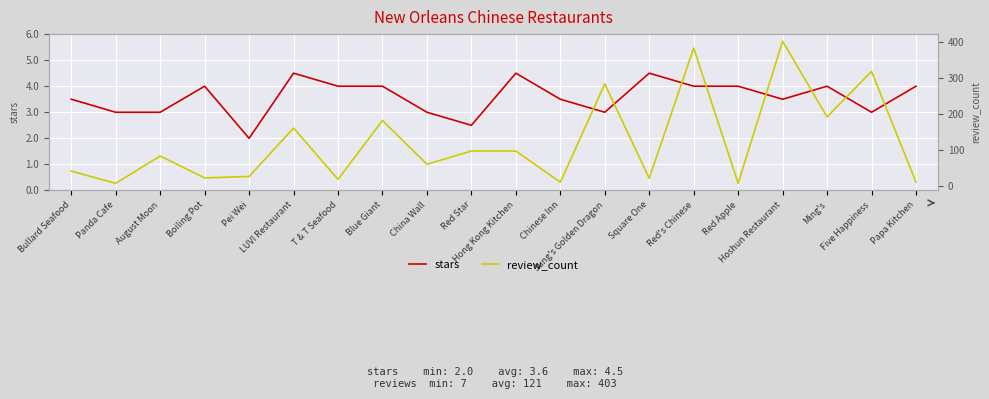

True or false: review_count and stars cross at least once.

False